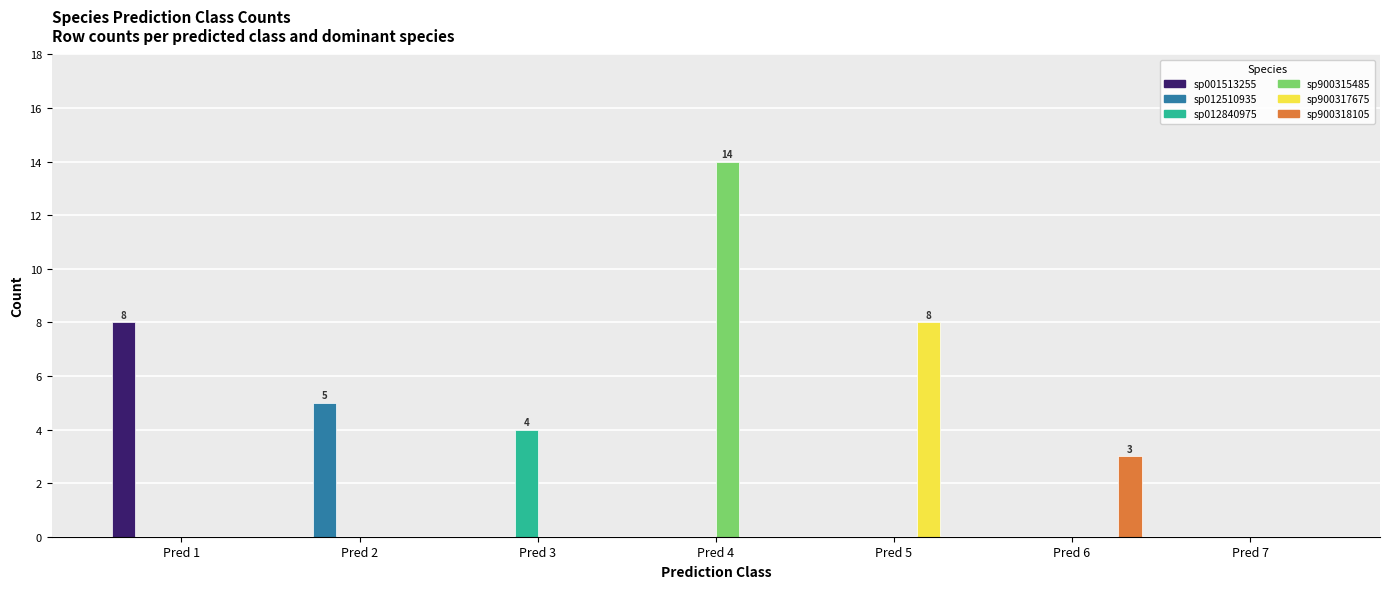

Count the number of categories in the chart.

7